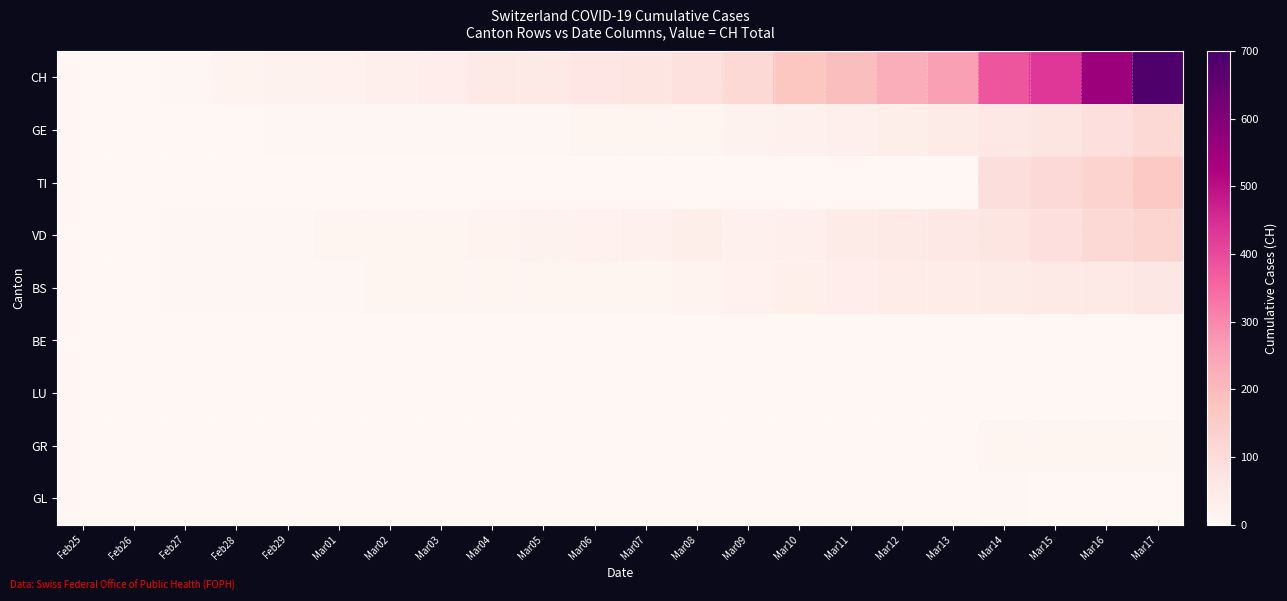

Which series has the largest total across all categories?

CH